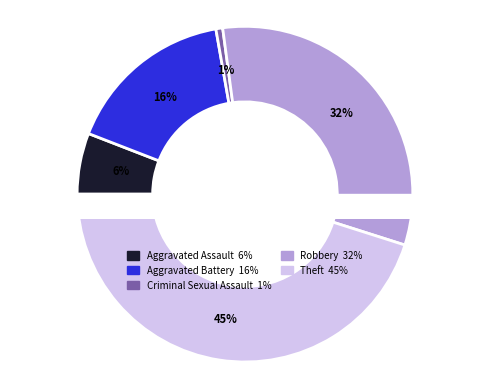

To the nearest percent, what portion does Criminal Sexual Assault represent?

1%